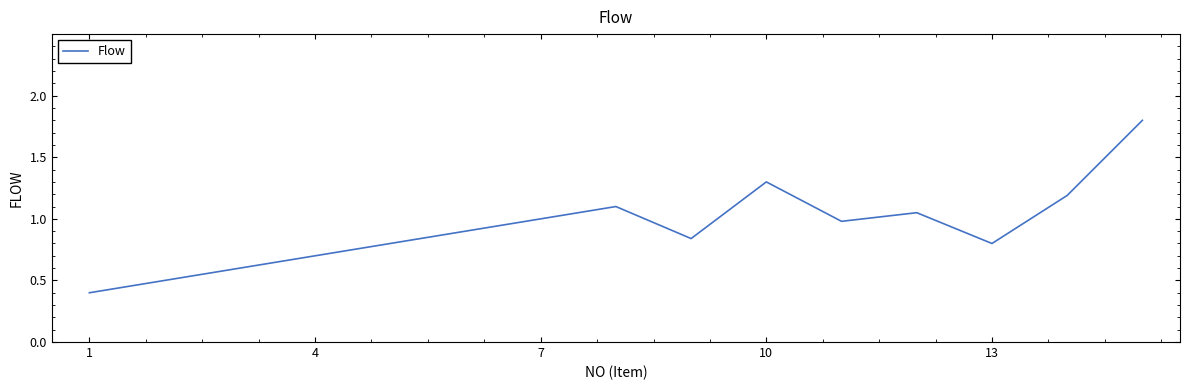

What is the minimum value shown in the chart?

0.4